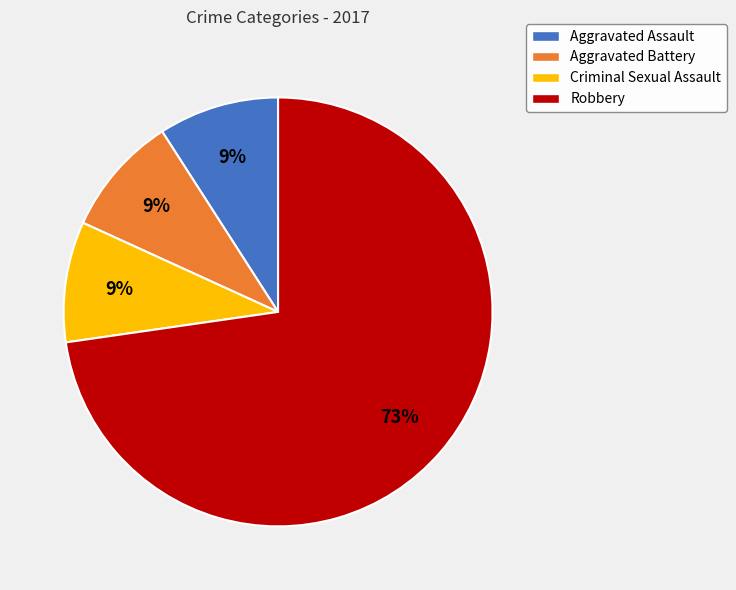

Which category has the biggest portion of the pie?

Robbery